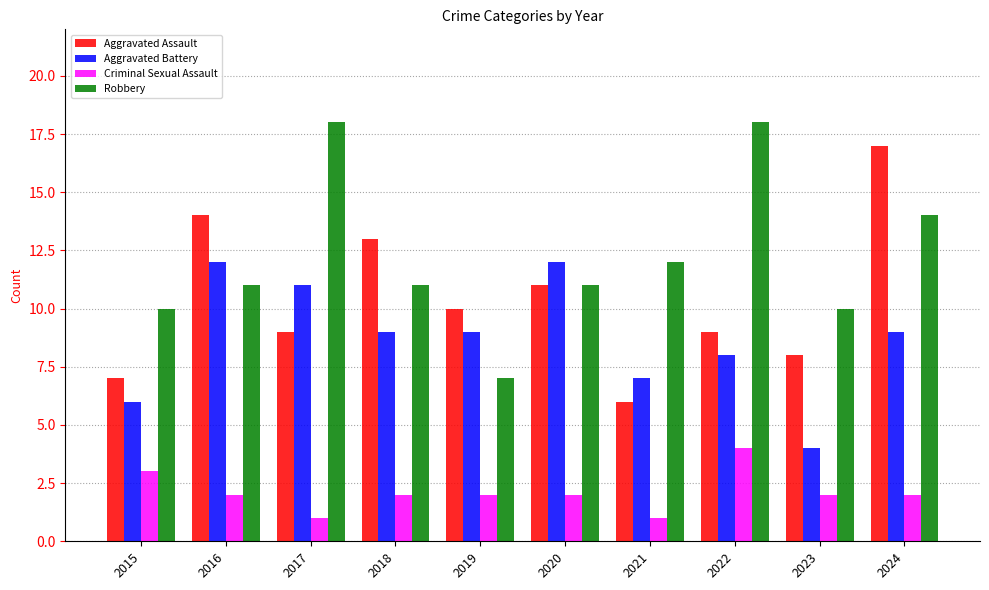

List the series in order of their peak value, lowest first.

Criminal Sexual Assault, Aggravated Battery, Aggravated Assault, Robbery